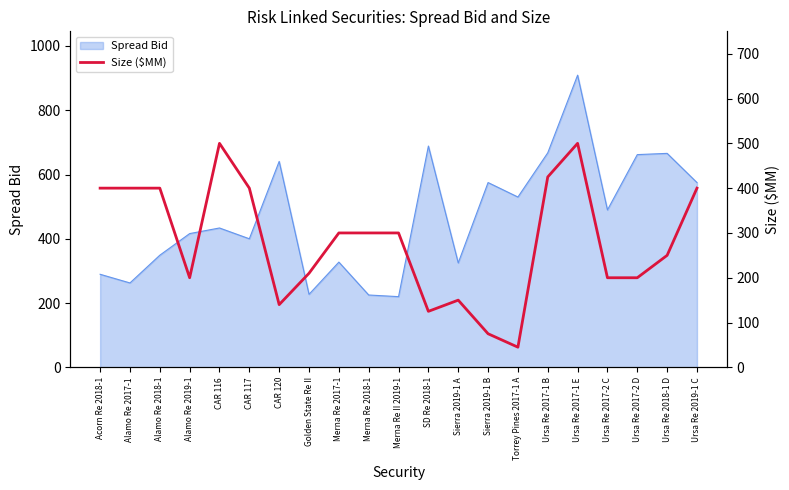

At which category does the chart reach its minimum across all series?

Torrey Pines 2017-1 A